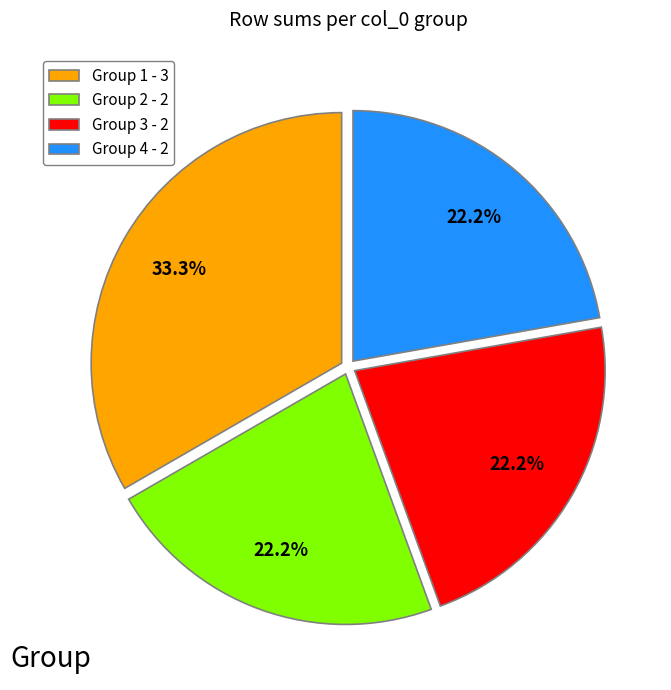

How much of the chart is everything except Group 1 - 3?

66.7%